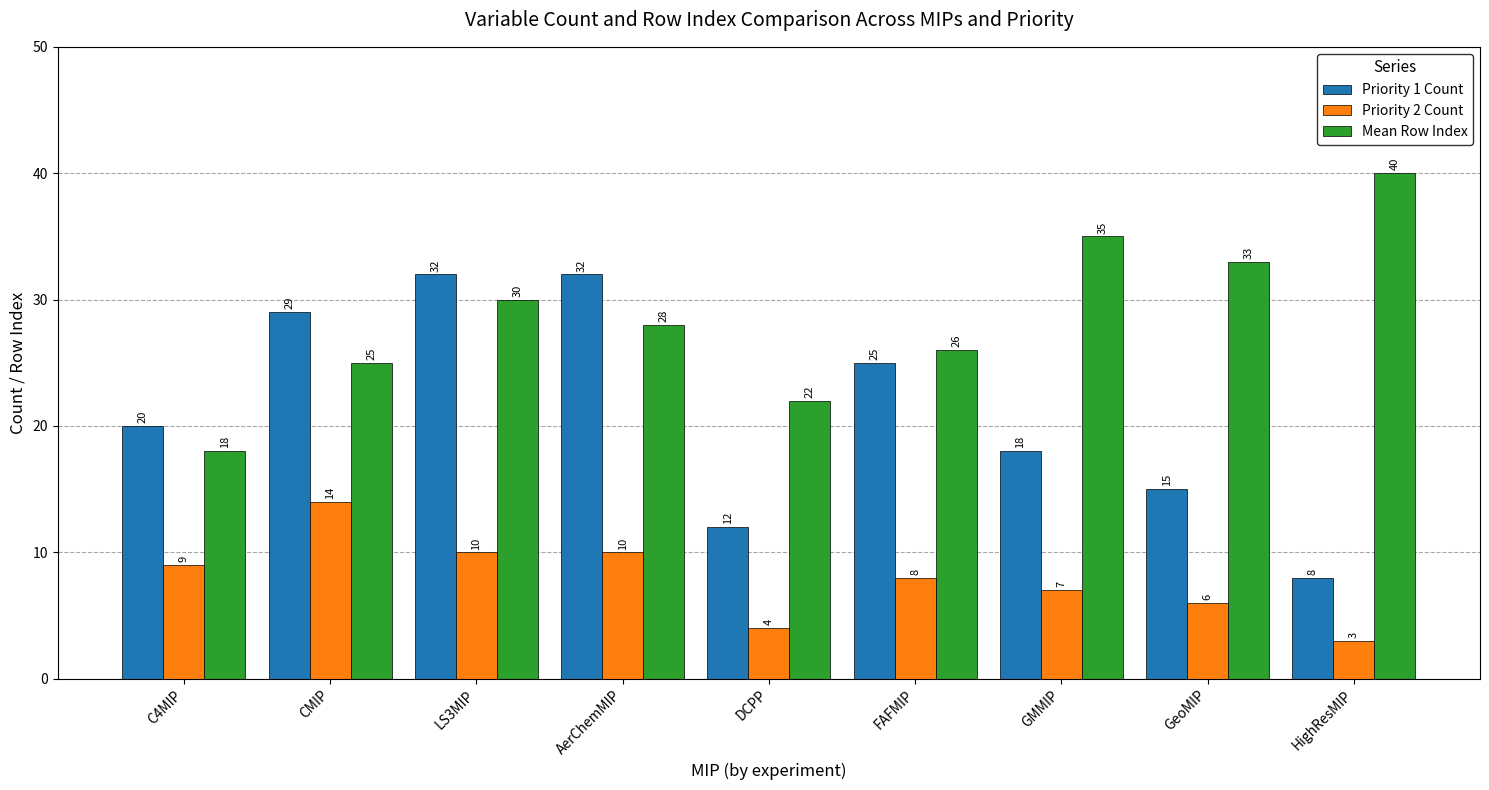

The Mean Row Index series shows 28 at AerChemMIP. True or false?

True